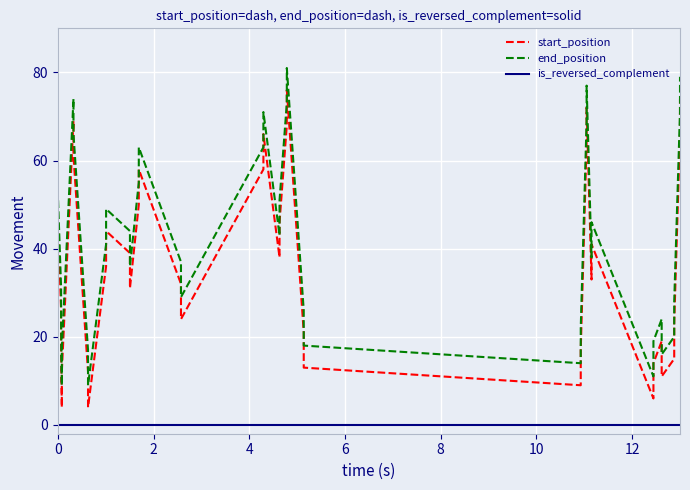

True or false: start_position has more than 2 interior local peaks.

True